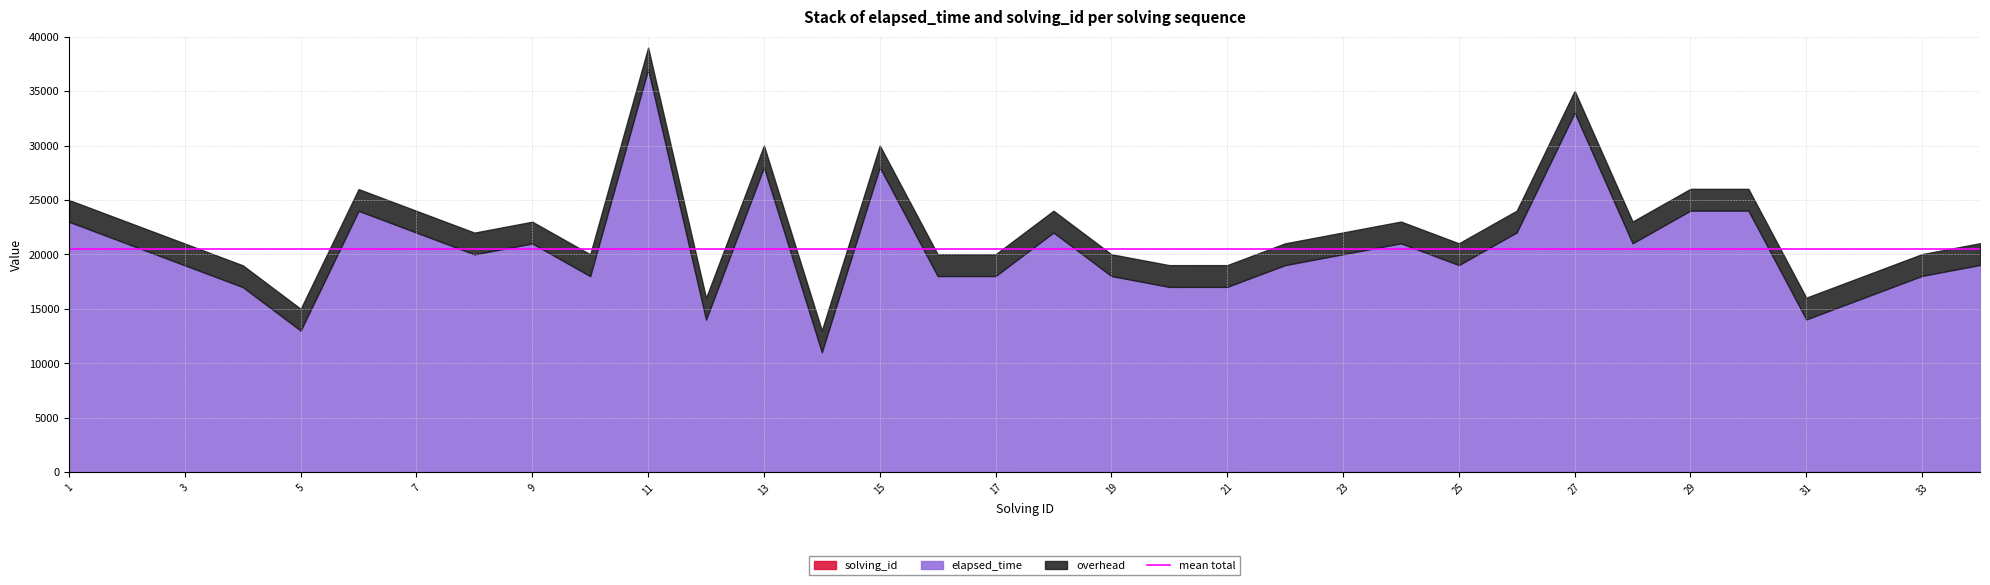

How many values in the elapsed_time series exceed 20000?

15